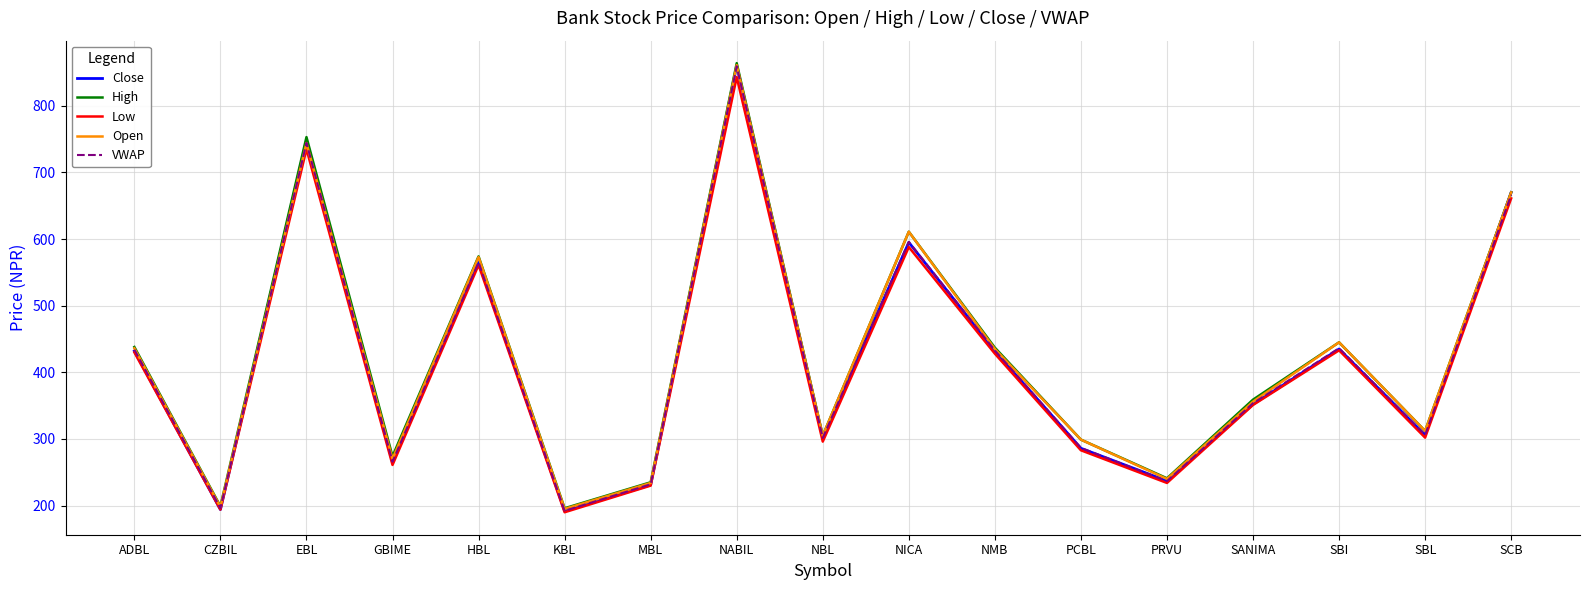

What is the spread (max minus min) of values at NICA?

23.0